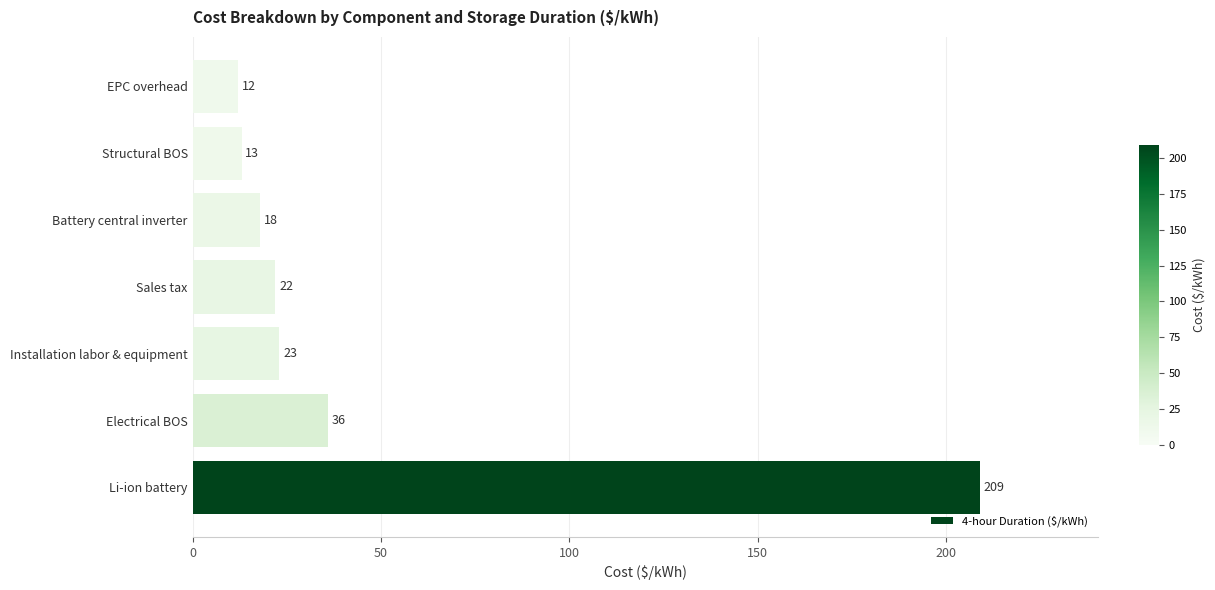

Where is the data nearest to the value 110?

Electrical BOS